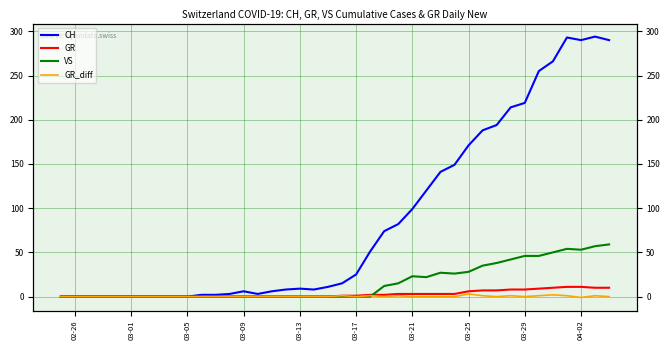

Which series has the widest spread of values?

CH